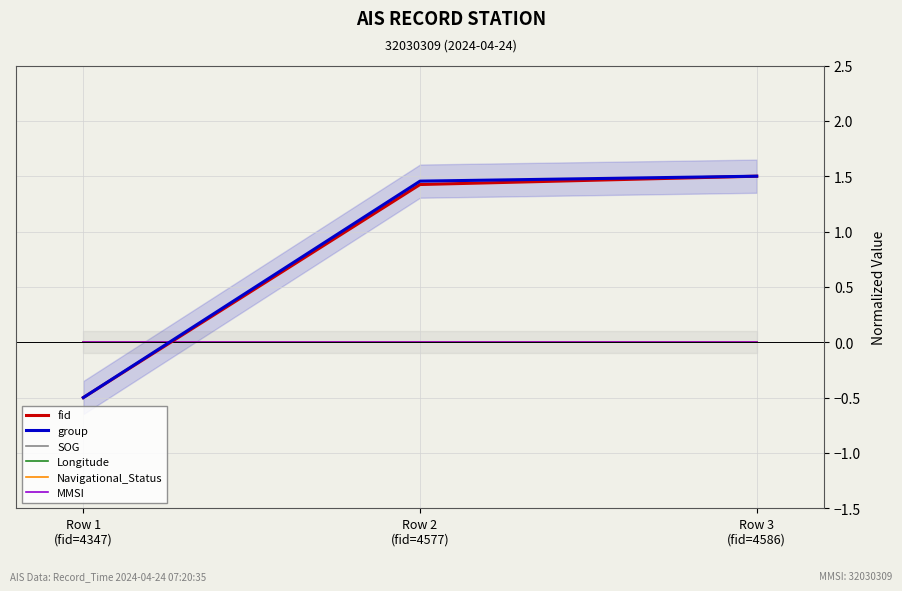

The fid series shows -0.3 at Row 1
(fid=4347). True or false?

False